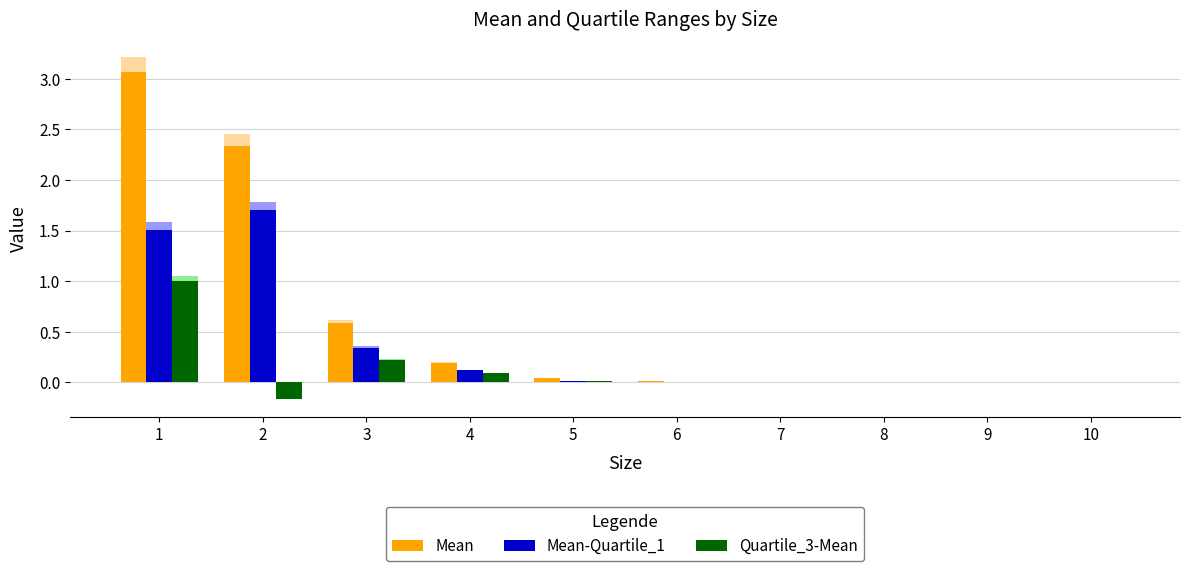

What is the total value across all series at 2?

7.9